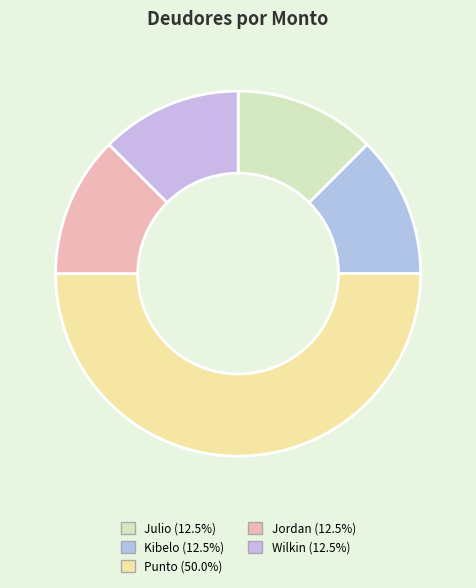

How many segments does this pie chart have?

5